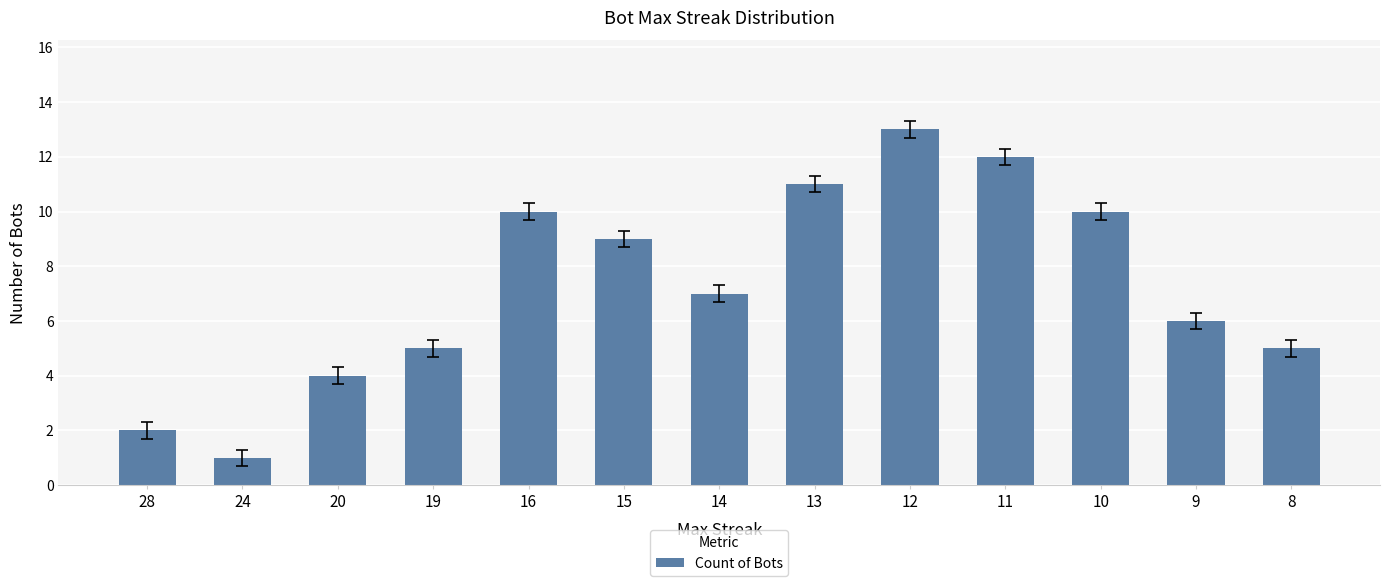

What is the change in value from 28 to 20?

+2